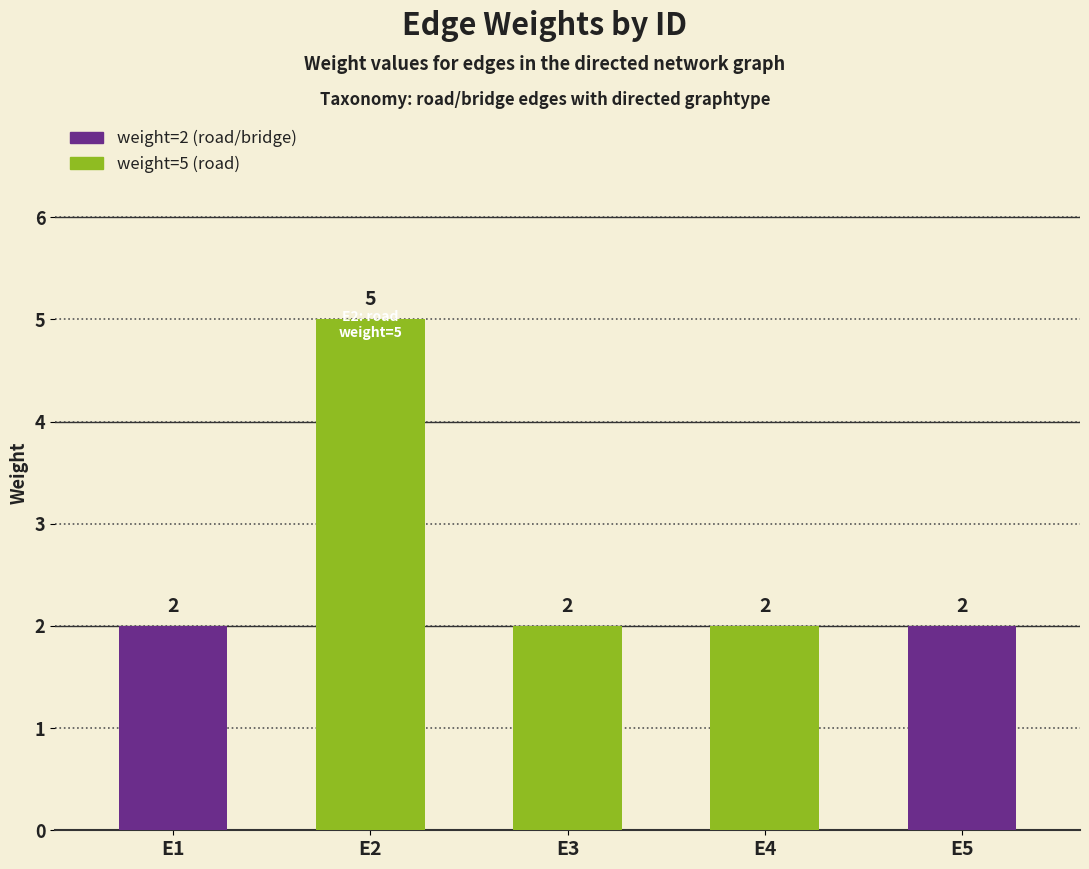

Does the chart contain stacked bars?

No